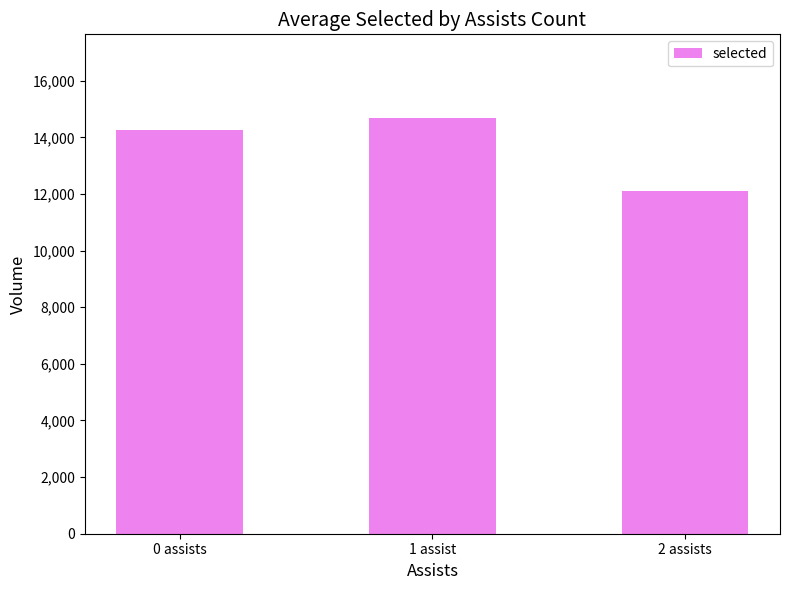

At which label is the value closest to 13396?

0 assists